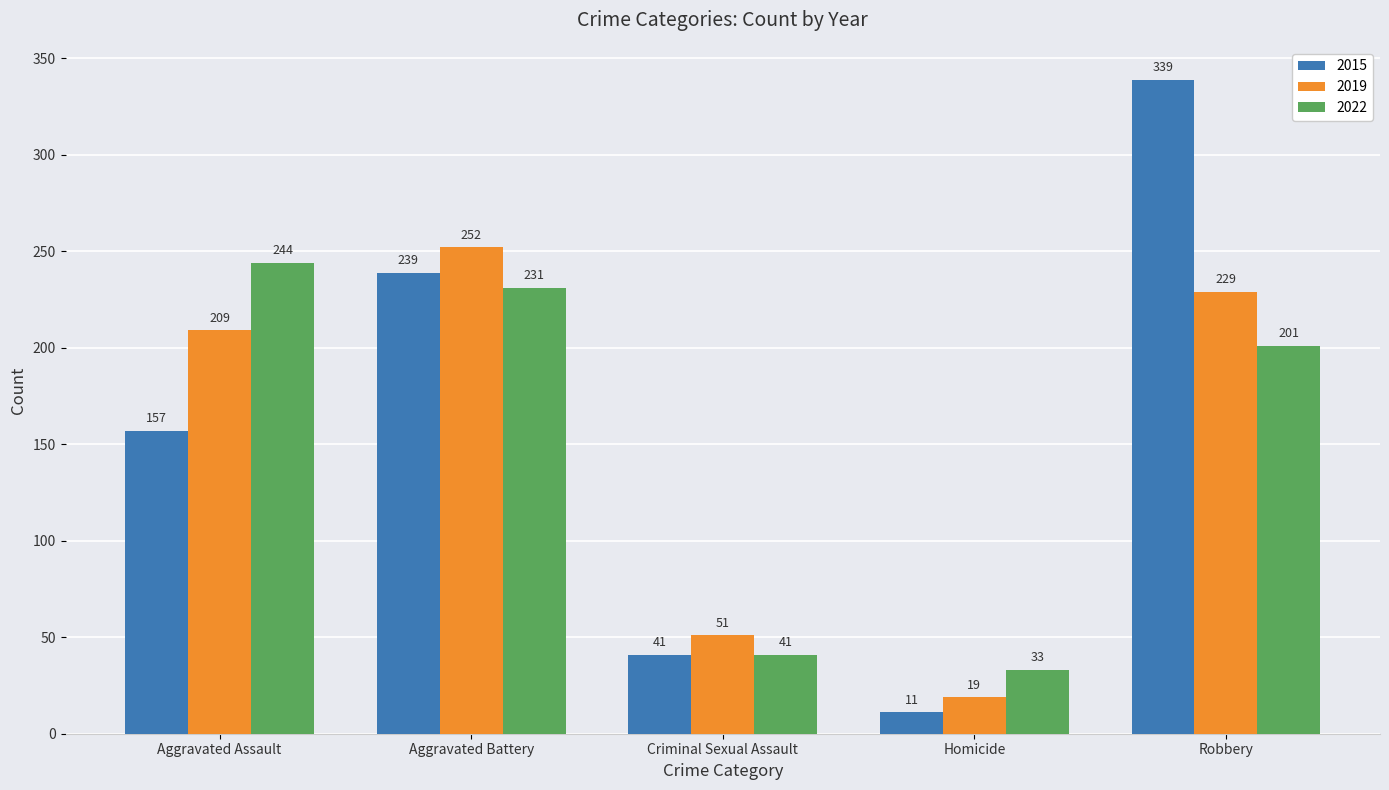

Reading left to right, extract all data points from this chart.

2015: 157	239	41	11	339
2019: 209	252	51	19	229
2022: 244	231	41	33	201